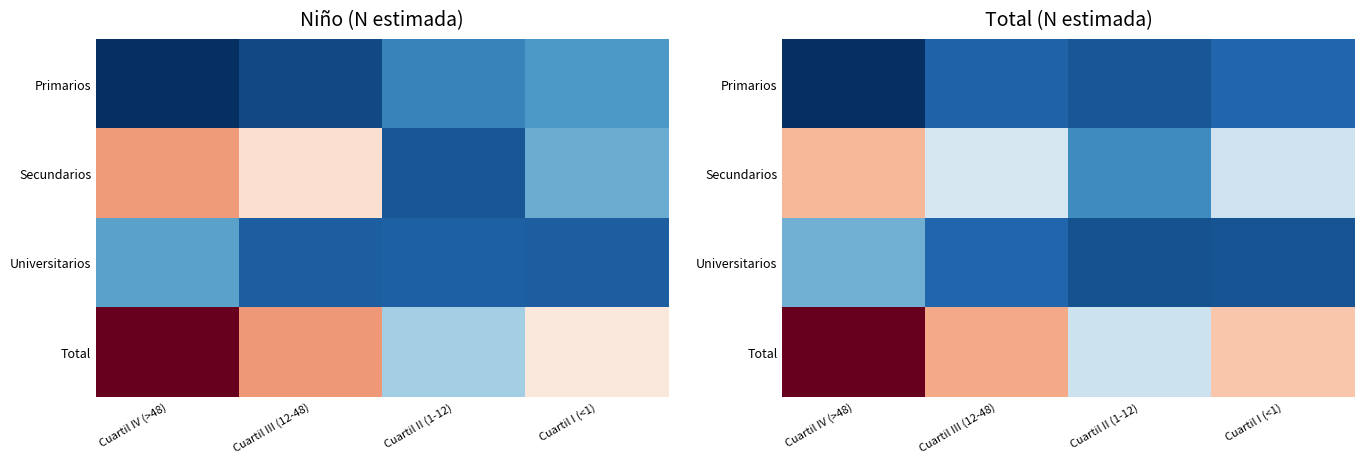

Count the number of categories in the chart.

4